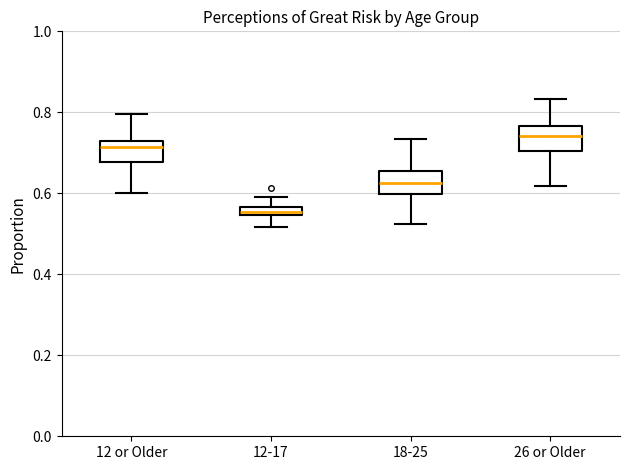

Which box's median line is the highest?

26 or Older